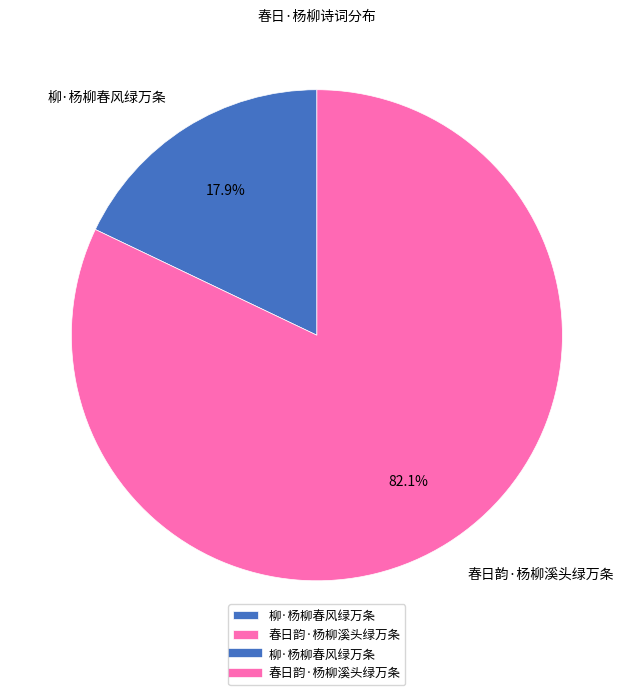

To the nearest percent, what is the difference between the largest and smallest slice percentages?

64%